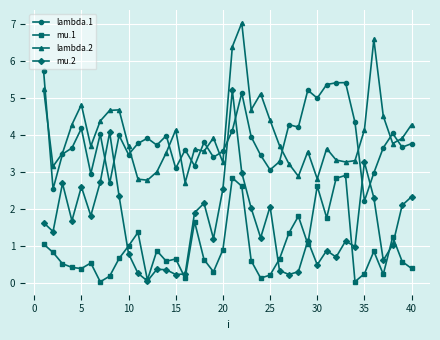

What are all the series names shown in the legend?

lambda.1, mu.1, lambda.2, mu.2